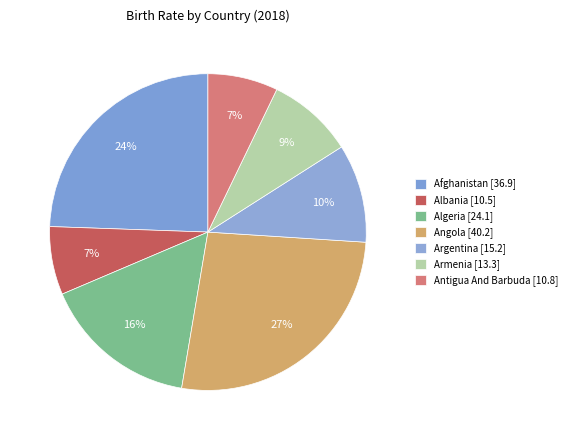

How many segments does this pie chart have?

7